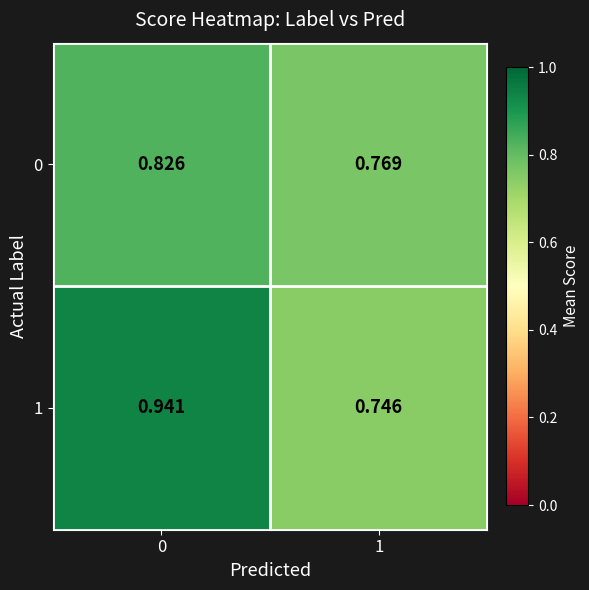

Rank the series by their average value, from highest to lowest.

1, 0